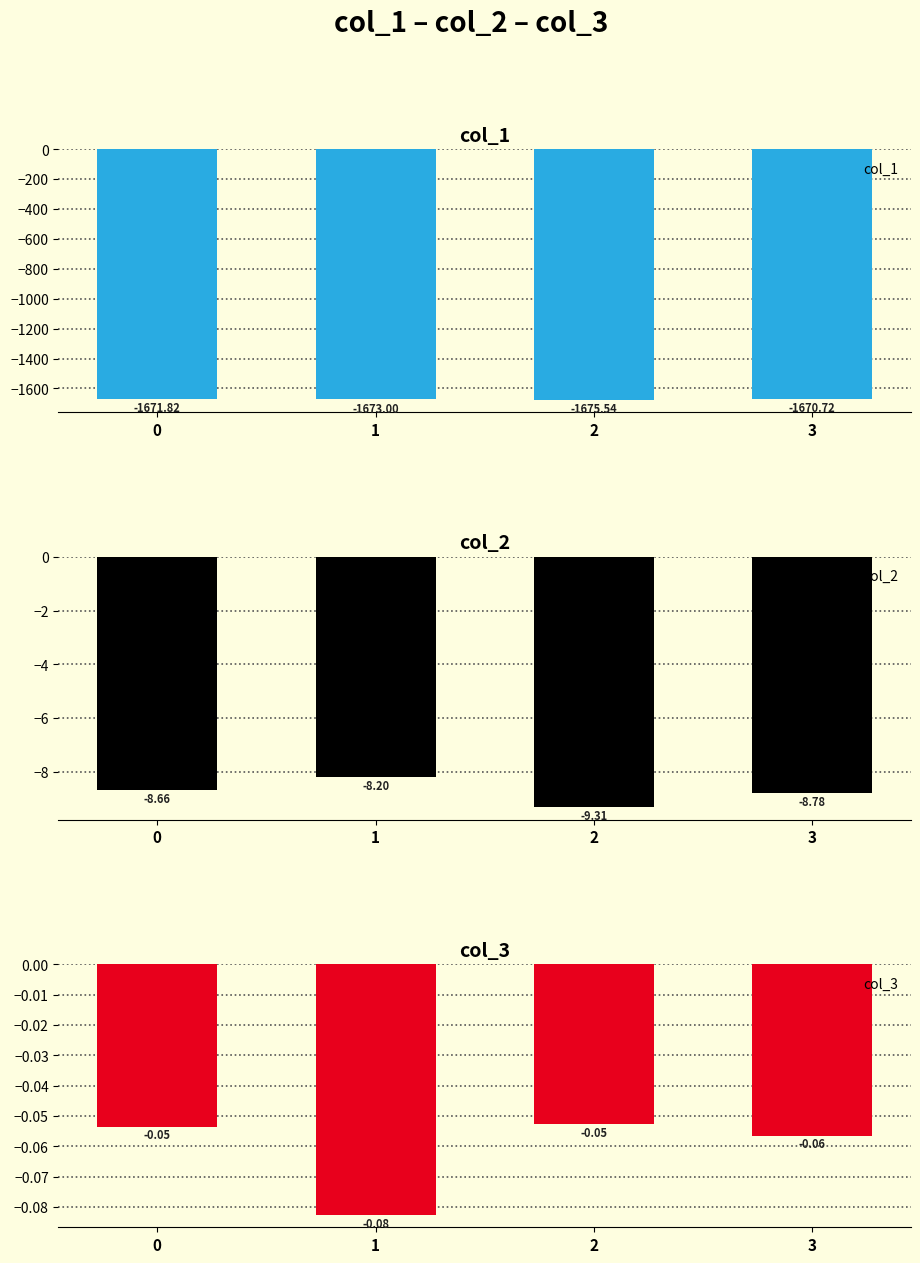

What are all the series names shown in the legend?

col_1, col_2, col_3